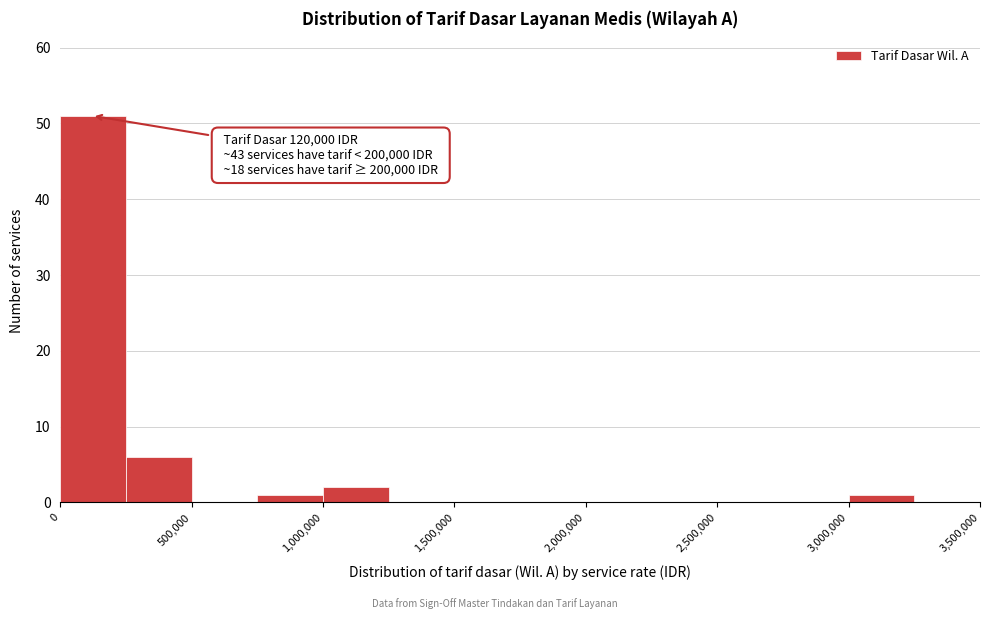

Which range on the x-axis has the tallest bar?

0 to 250000